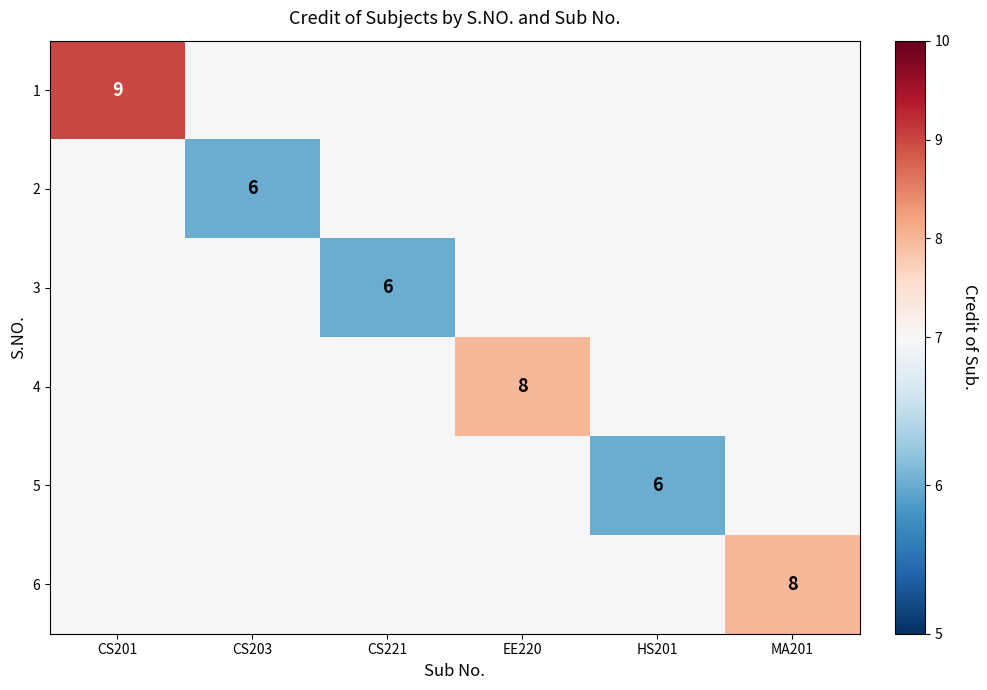

Is it true that 4 equals 5 at CS203?

False